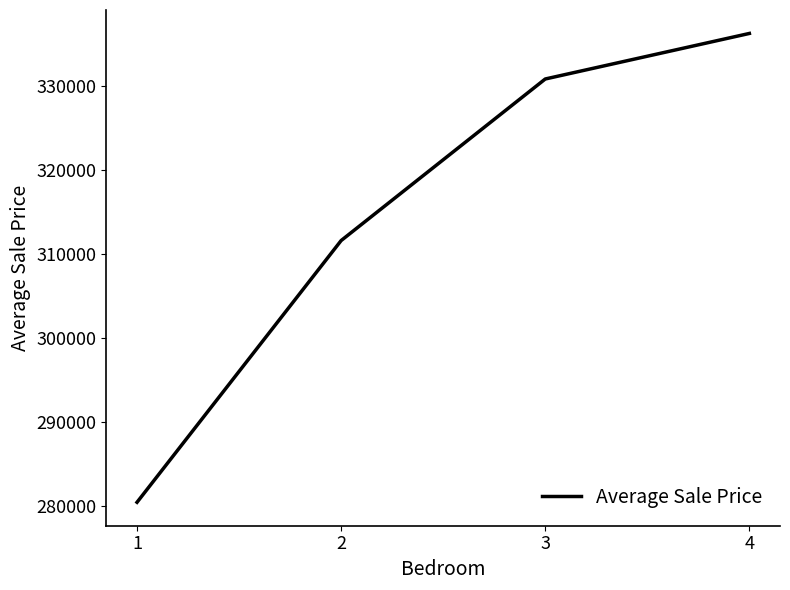

Reading left to right, extract all data points from this chart.

280395.0	311556.8	330791.1	336213.7